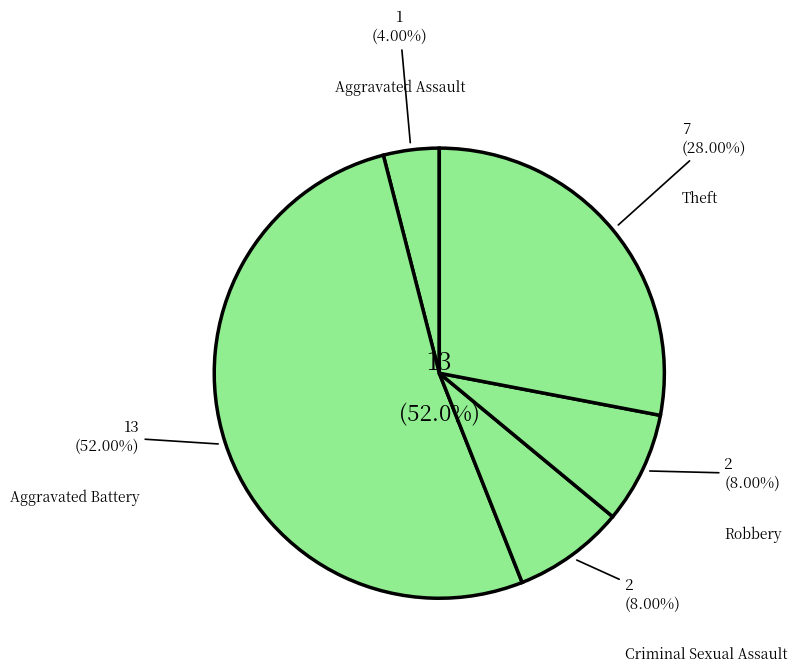

What percentage is the Robbery slice, to the nearest percent?

8%